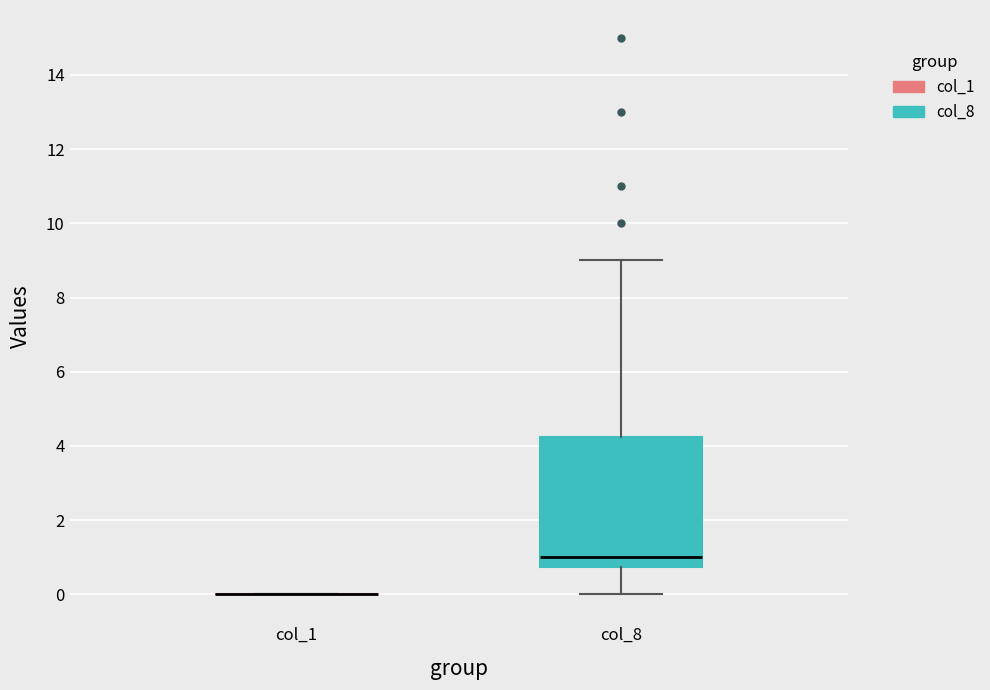

Reading left to right, transcribe this box plot: for each box, give where its median line is, the range the box spans, and where its two whiskers end, as read against the y-axis. The values are not printed on the chart, so give them approximately, as read against the axis.

col_1: box collapsed to a line at 0.0, whiskers 0.0 to 0.0
col_8: median 1.0, box 0.8 to 4.2, whiskers 0.0 to 9.0